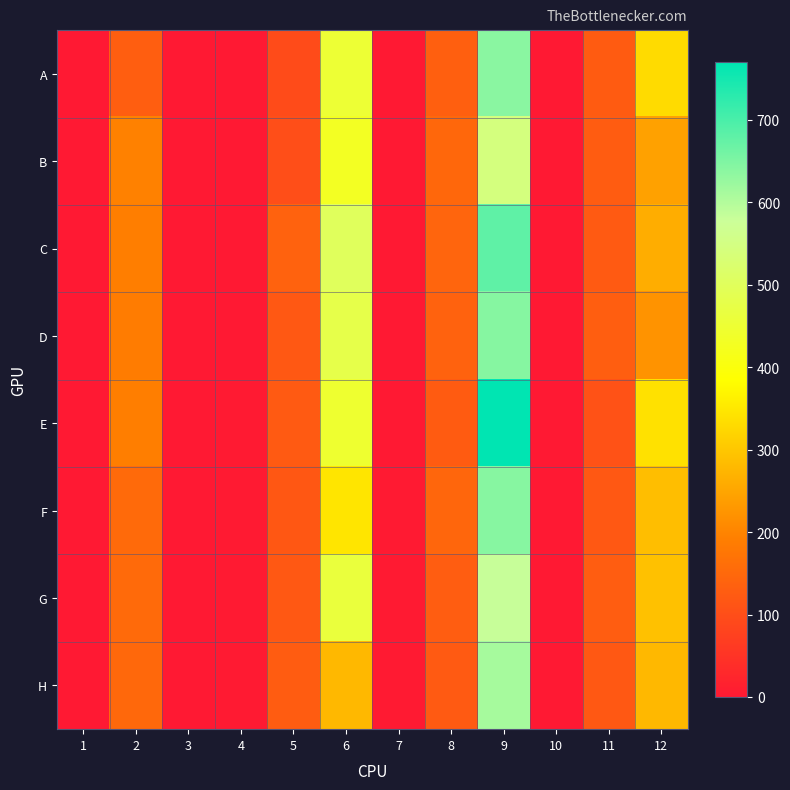

At how many categories does at least one series exceed 728?

1